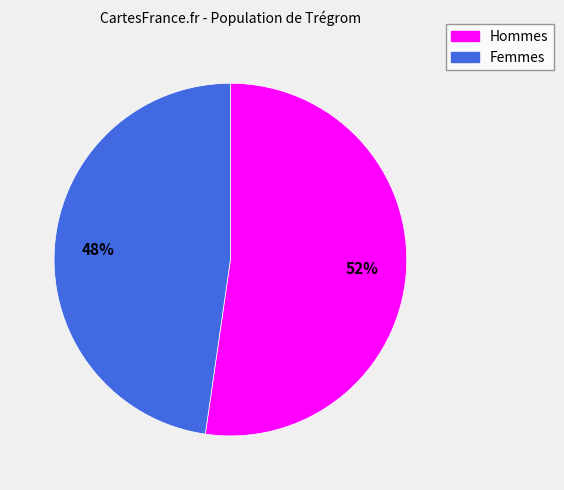

Is there a majority slice in this chart?

Yes